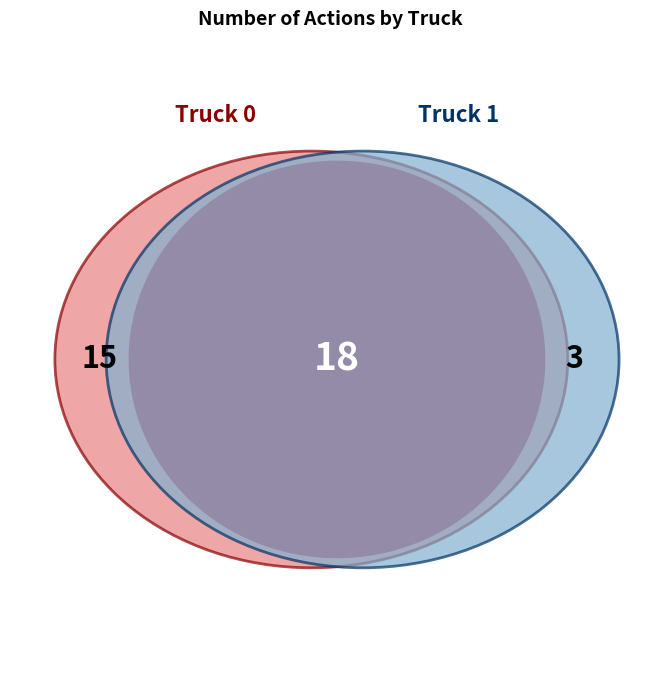

Between Truck 0 and Truck 1, which is larger?

Truck 0